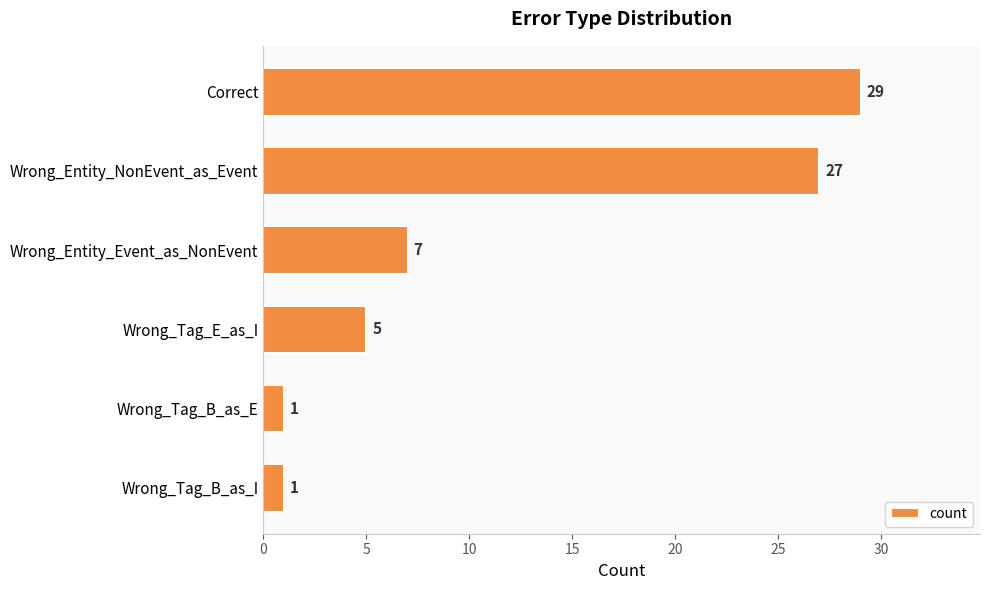

Between Correct and Wrong_Entity_Event_as_NonEvent, which is larger?

Correct